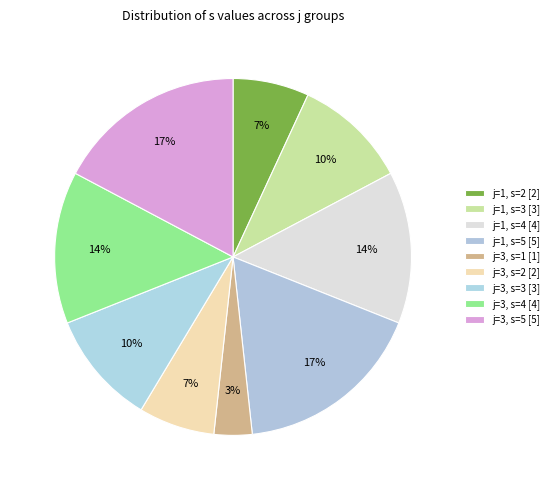

Rank the categories by value from lowest to highest.

j=3, s=1, j=1, s=2, j=3, s=2, j=1, s=3, j=3, s=3, j=1, s=4, j=3, s=4, j=1, s=5, j=3, s=5